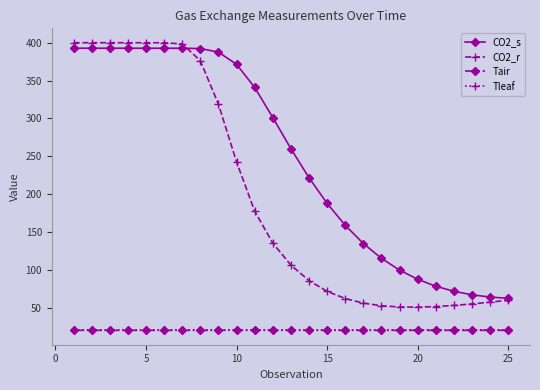

True or false: Tleaf and Tair intersect in this chart.

False